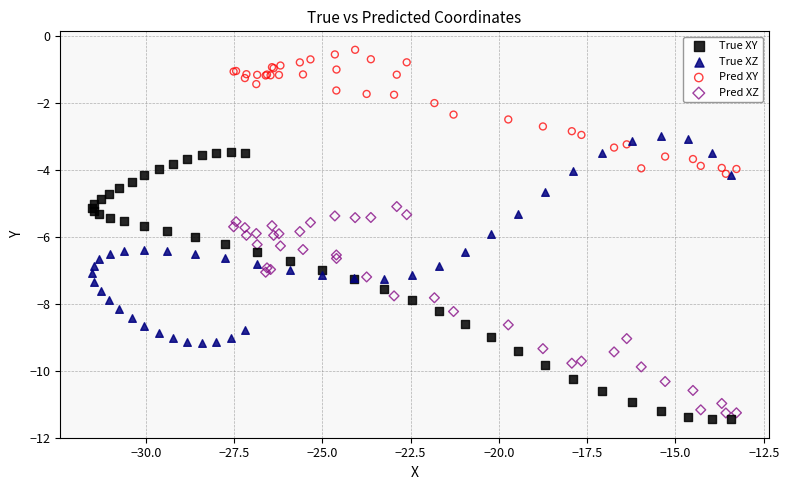

Which series reaches the maximum Y coordinate?

Pred XY